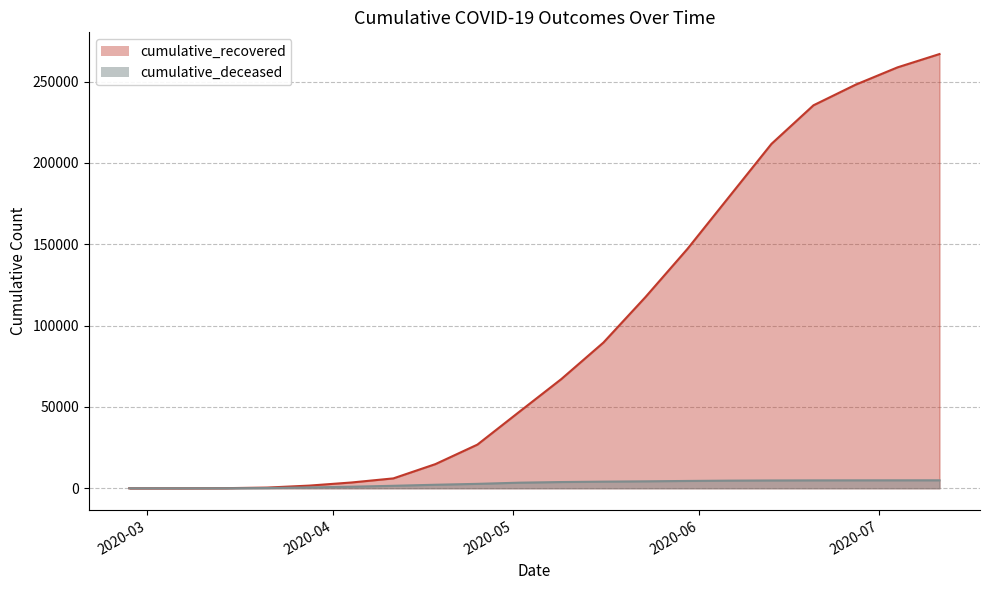

Rank the series at 2020-03-07 from lowest to highest value.

cumulative_deceased, cumulative_recovered